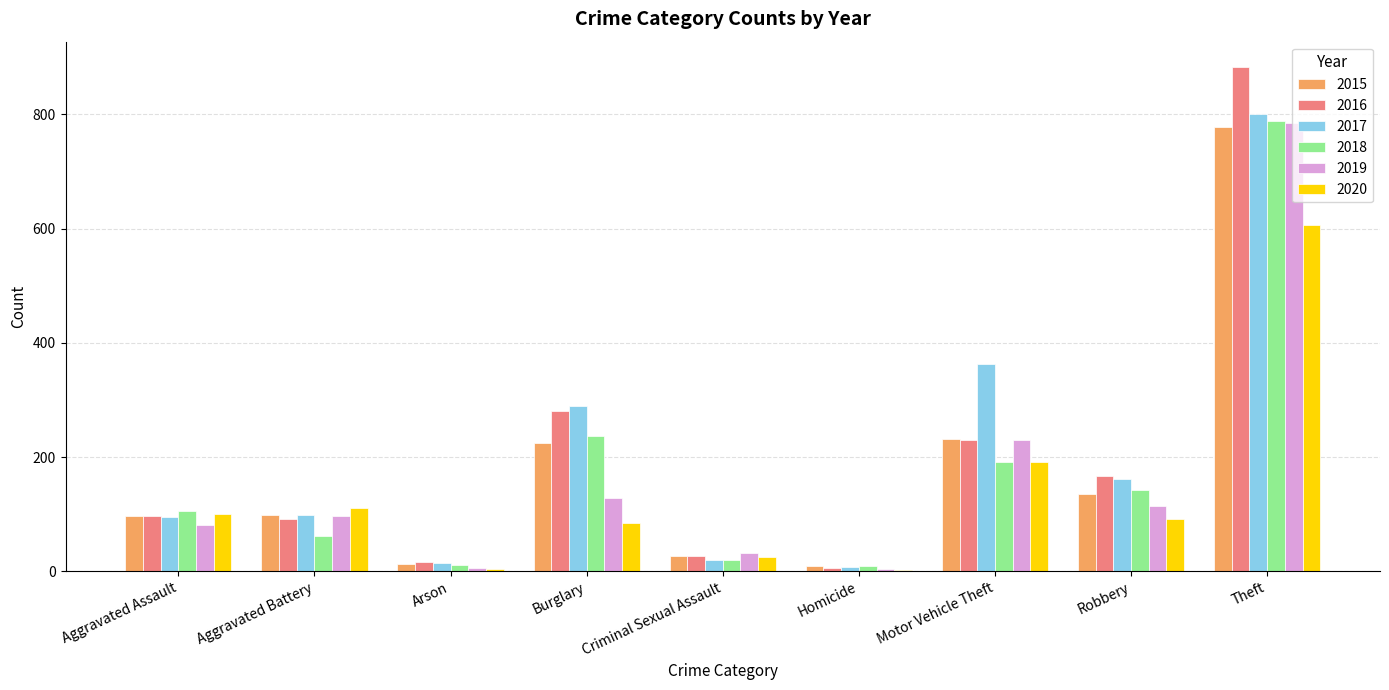

The value of 2018 at Motor Vehicle Theft is 295. True or false?

False